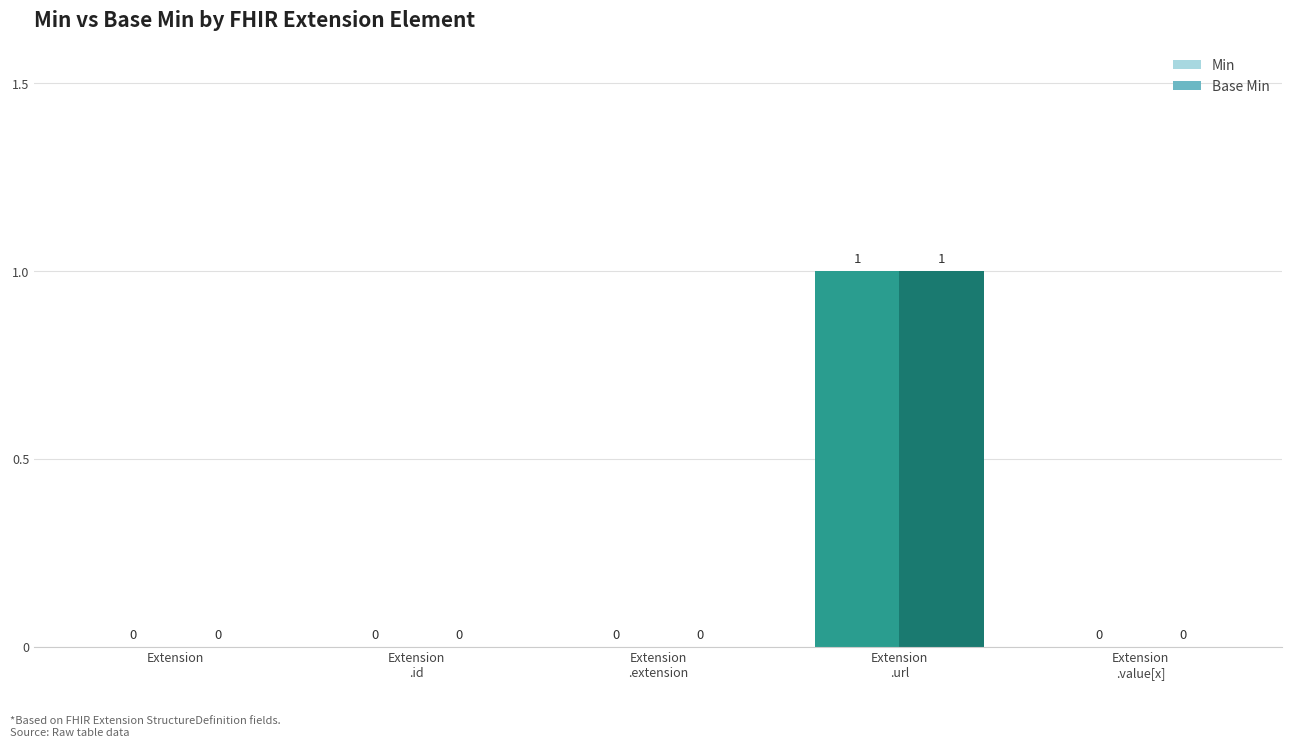

Is it true that Base Min equals -1 at Extension
.value[x]?

False